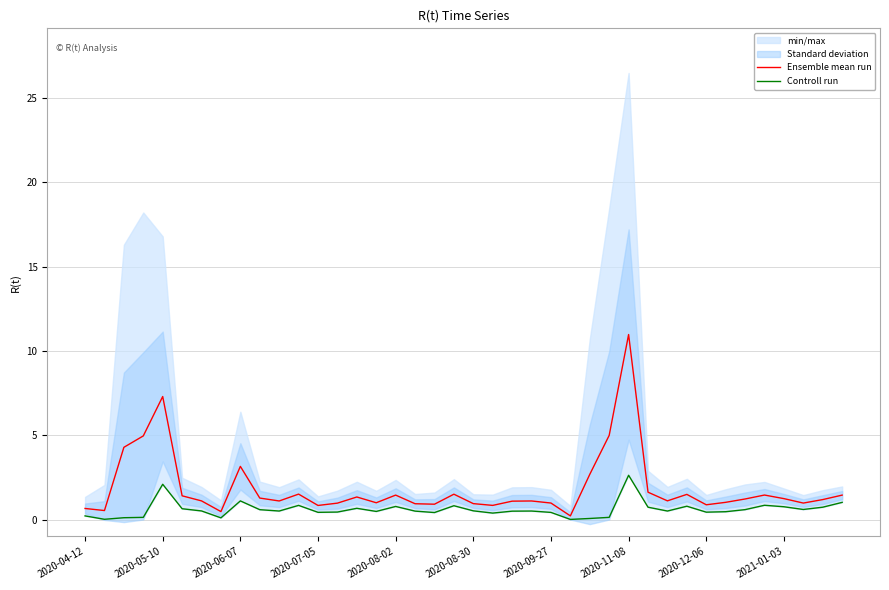

Which category has the highest value in the Ensemble mean run series?

2020-11-08